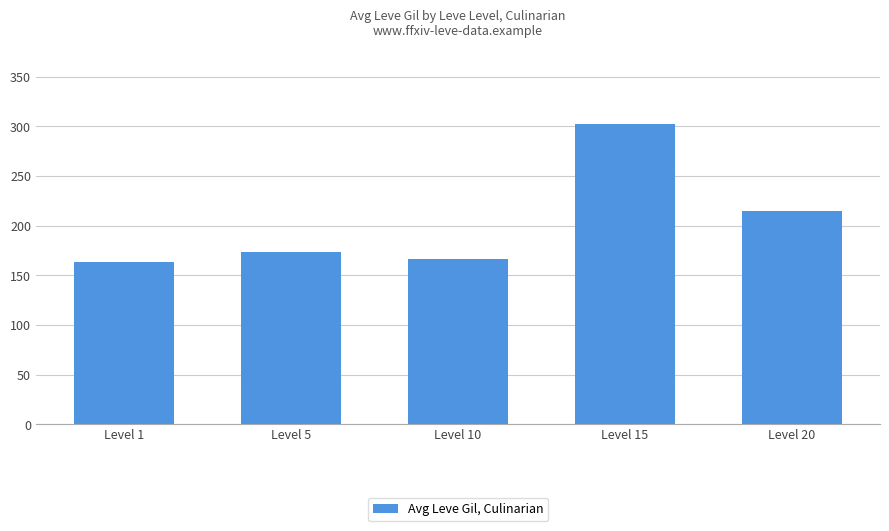

What is the change in value from Level 1 to Level 15?

+139.3